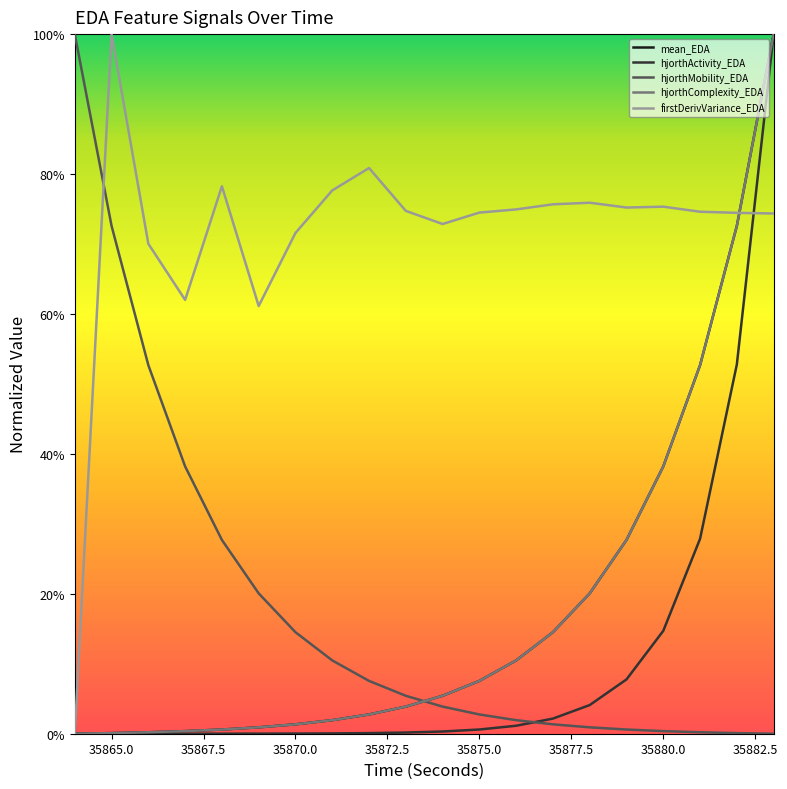

True or false: mean_EDA and hjorthActivity_EDA intersect in this chart.

False